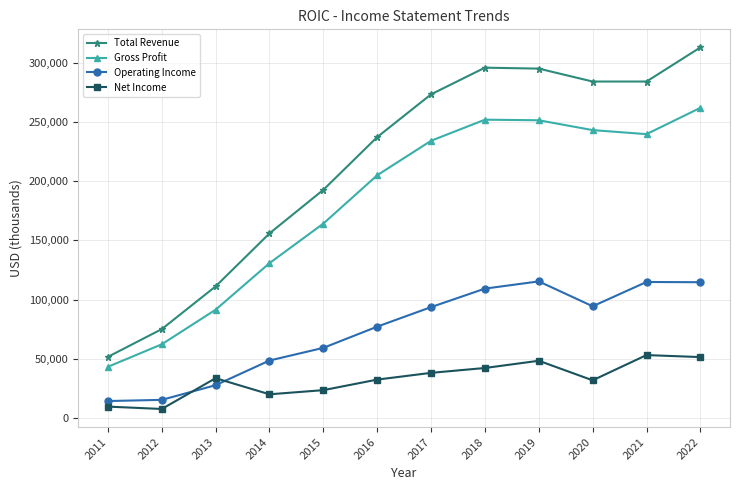

What is the lowest value of the Gross Profit series?

43300